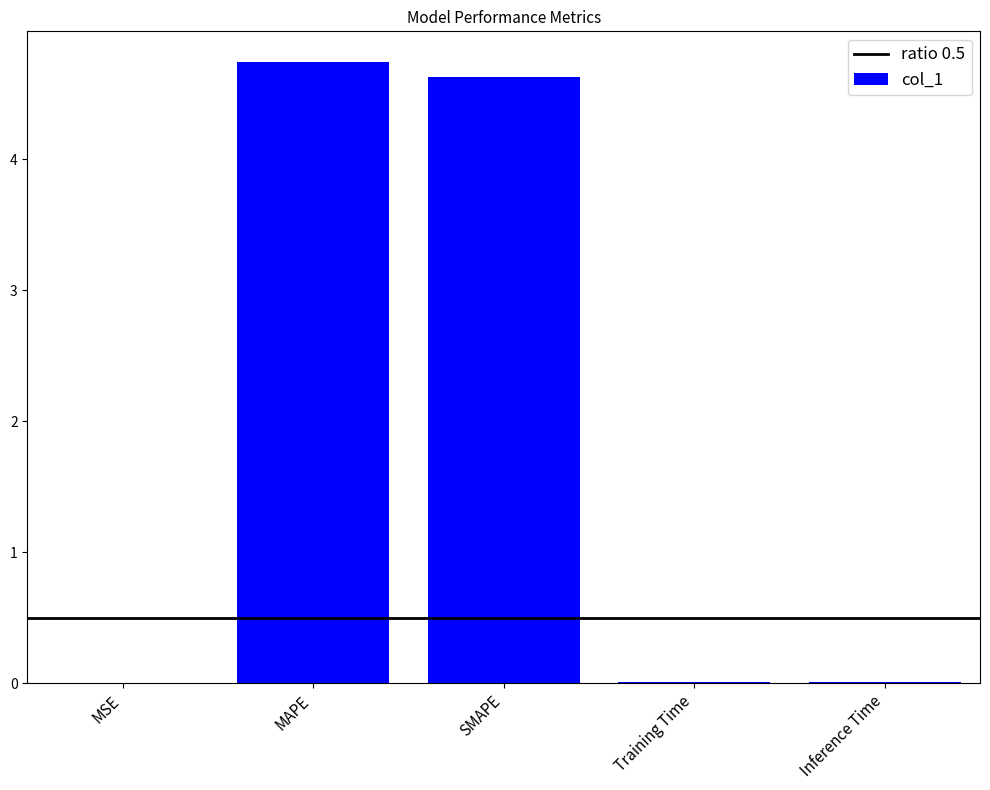

What is the sum of all values?

9.4